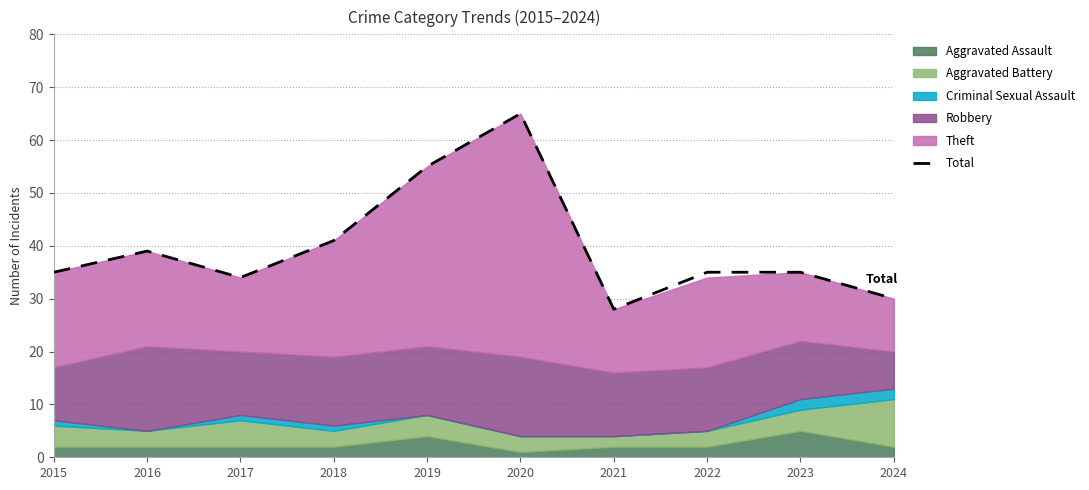

Reading left to right, transcribe all the data shown in this chart.

2015=35	2016=39	2017=34	2018=41	2019=55	2020=65	2021=28	2022=35	2023=35	2024=30